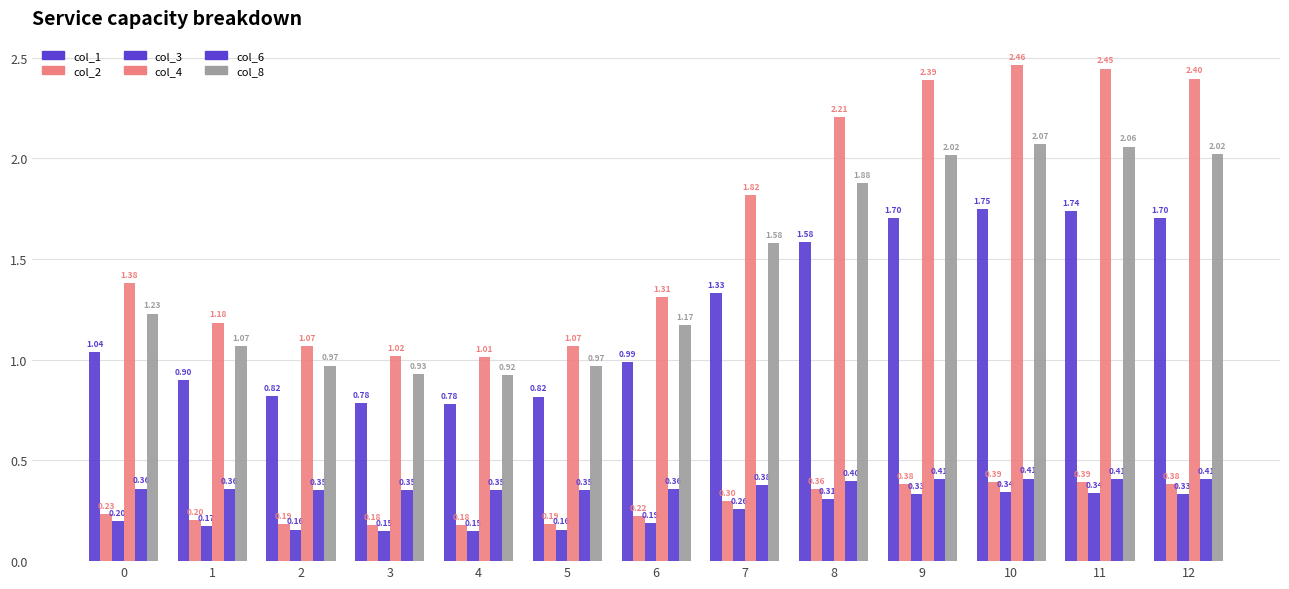

What is the value of the col_8 bar at the 5th from the left?

0.9